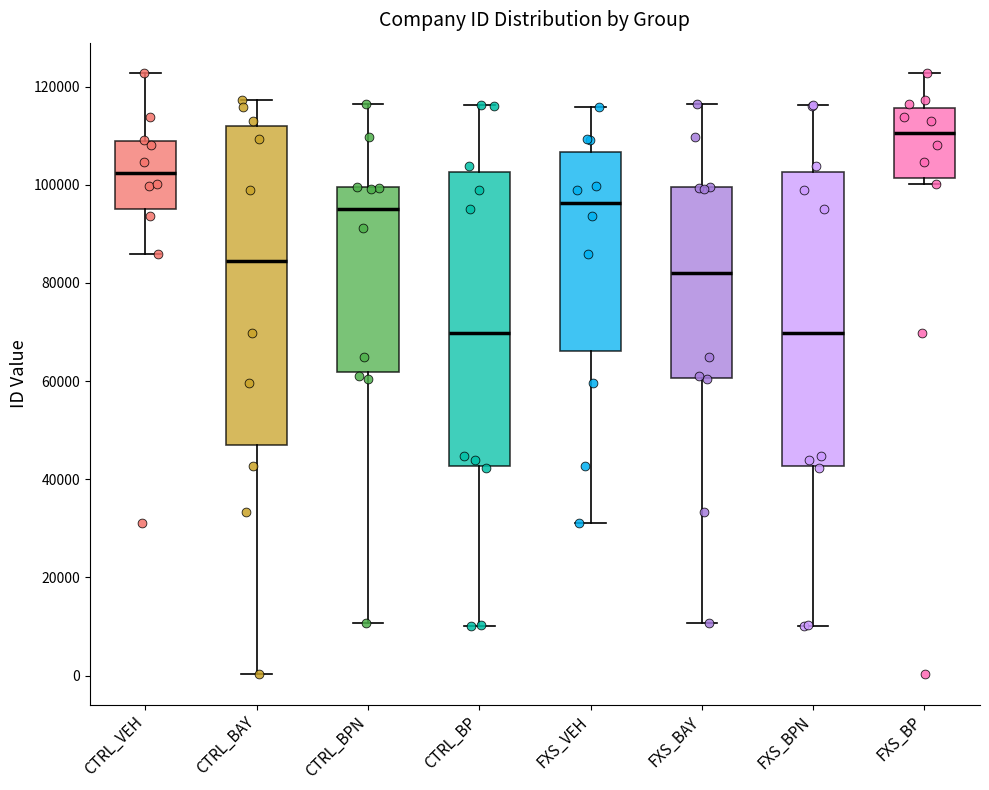

Where does the upper whisker of the box for CTRL_BAY end on the y-axis? The values are not printed on the chart, so give them approximately, as read against the axis.

118000